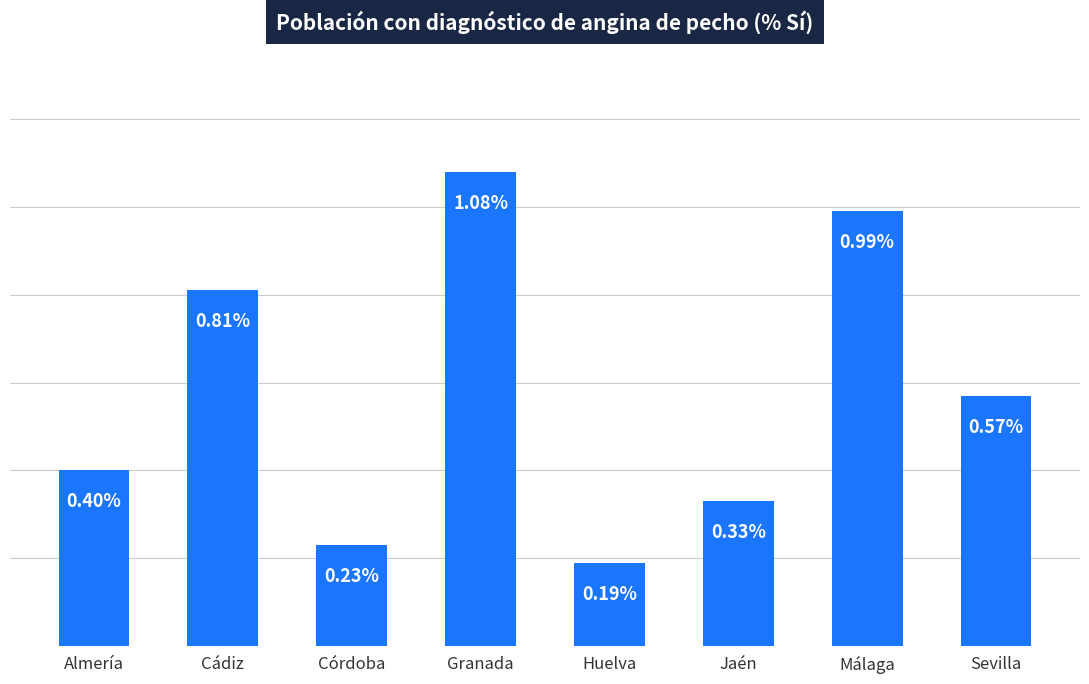

What is the label of the 8th bar from the left?

Sevilla